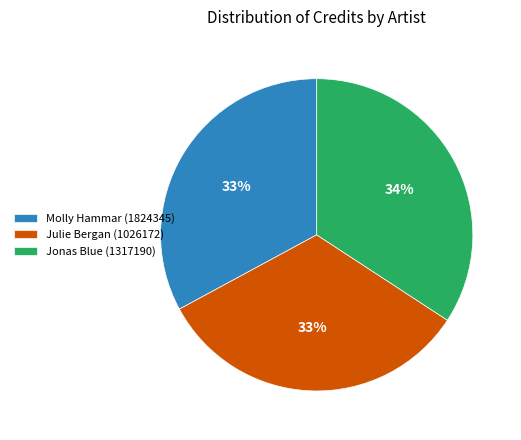

Which category has the biggest portion of the pie?

Jonas Blue (1317190)